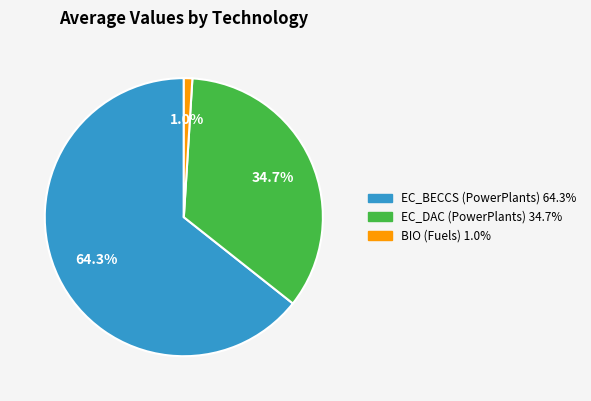

Is the sum of EC_BECCS (PowerPlants) and BIO (Fuels) greater than half?

Yes